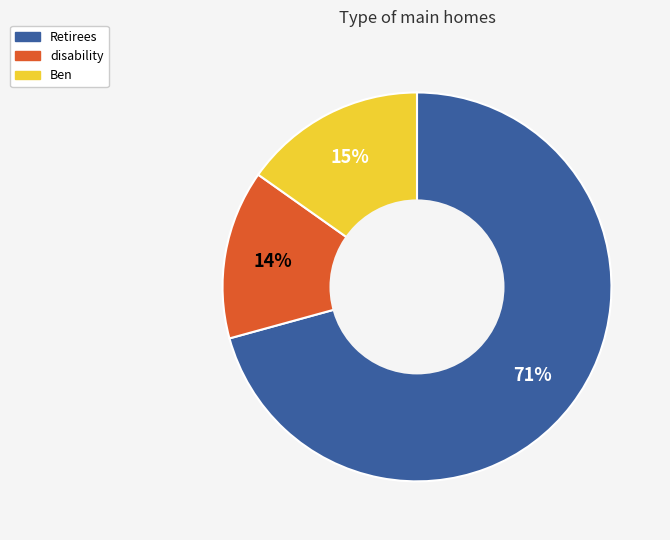

Is there a majority slice in this chart?

Yes